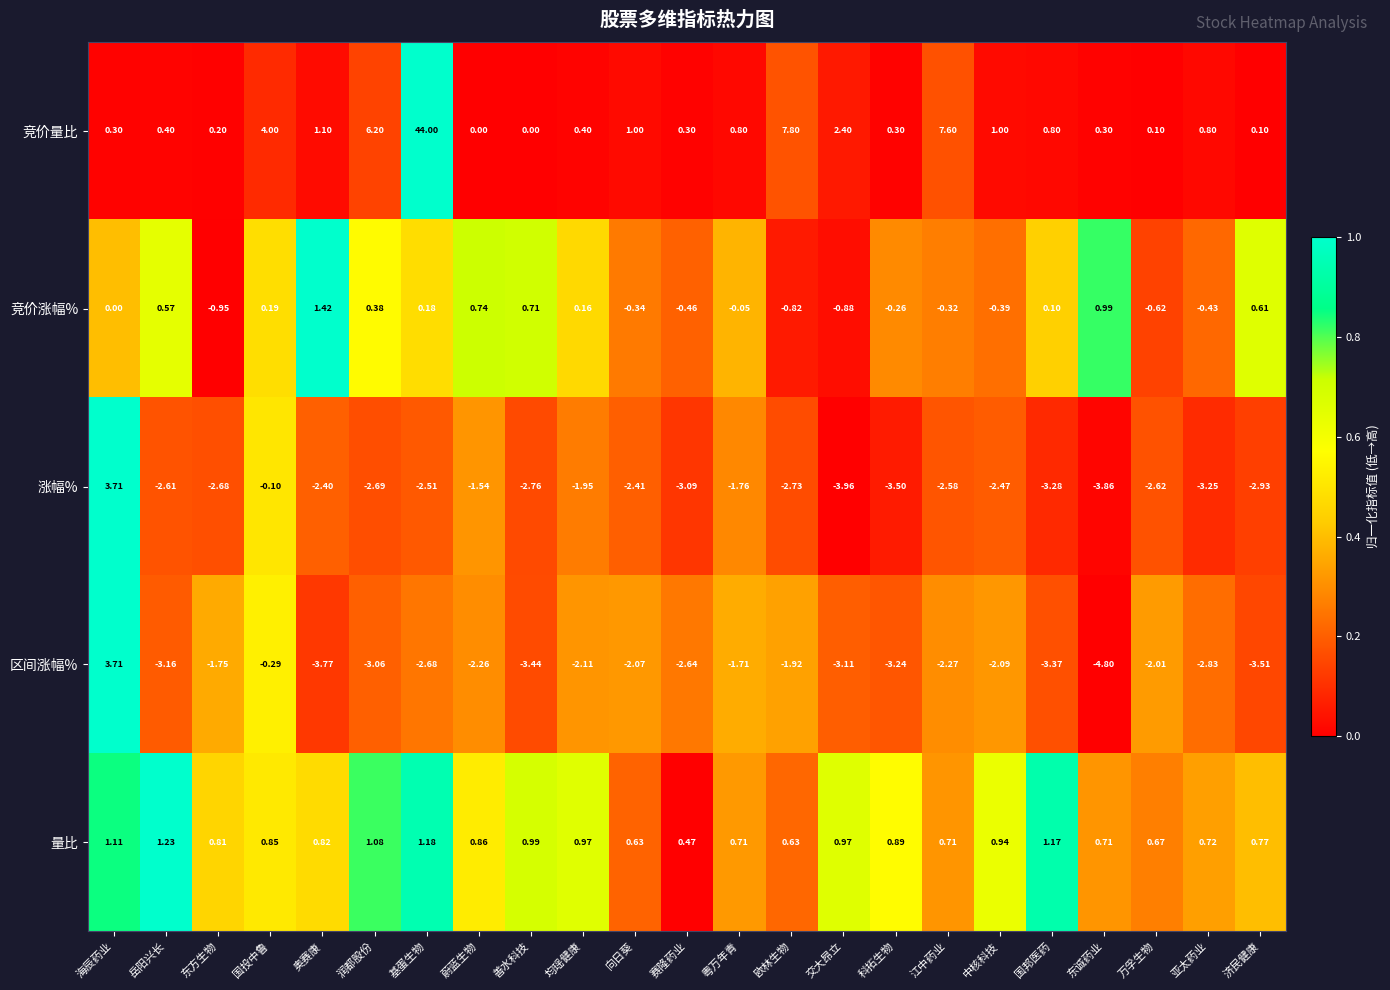

At 均瑶健康, list the series in order from largest to smallest.

量比, 竞价量比, 竞价涨幅%, 涨幅%, 区间涨幅%